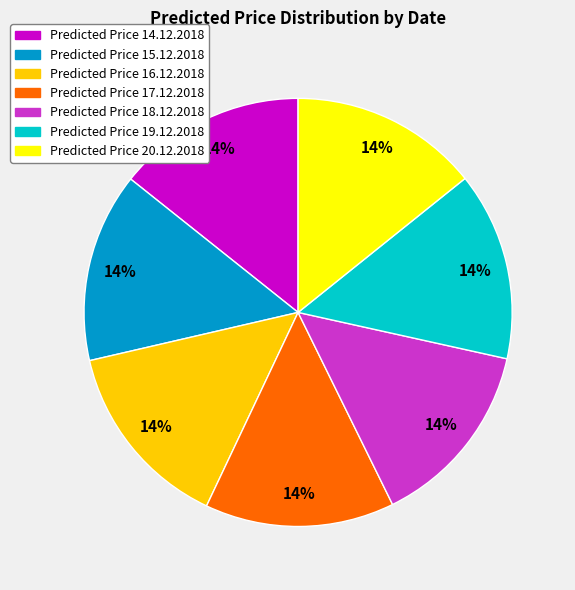

Is there a majority slice in this chart?

No